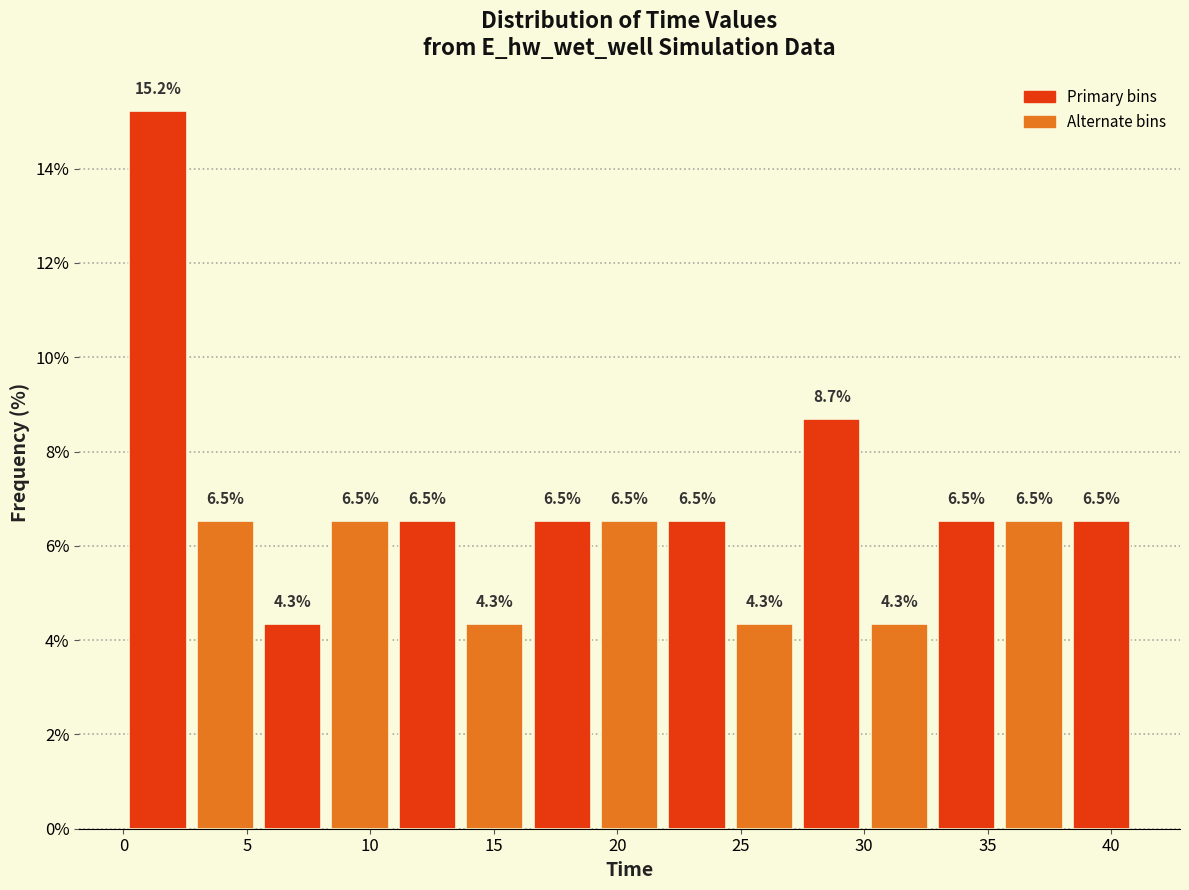

Reading left to right, list every bar in this chart as the range it spans on the x-axis followed by its height. The bar edges are not printed on the chart, so give them approximately, as read against the axis.

0.0 to 3.0: 15.2
3.0 to 5.5: 6.5
5.5 to 8.0: 4.3
8.0 to 11.0: 6.5
11.0 to 13.5: 6.5
13.5 to 16.5: 4.3
16.5 to 19.0: 6.5
19.0 to 22.0: 6.5
22.0 to 24.5: 6.5
24.5 to 27.5: 4.3
27.5 to 30.0: 8.7
30.0 to 33.0: 4.3
33.0 to 35.5: 6.5
35.5 to 38.0: 6.5
38.0 to 41.0: 6.5